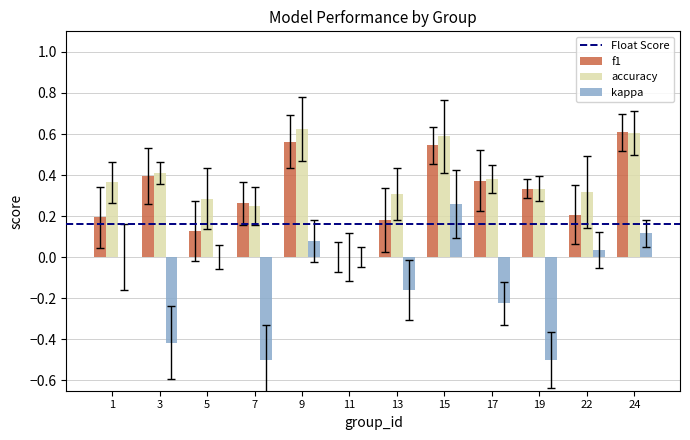

Between 13 and 24, which series saw the biggest shift?

f1